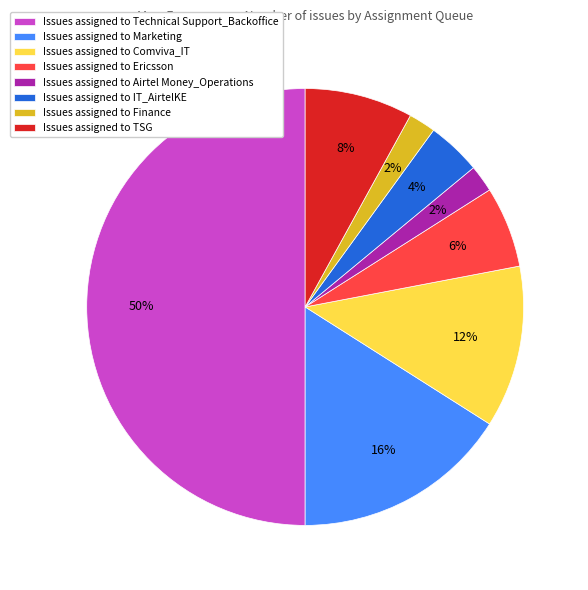

Count the number of slices in the pie.

8